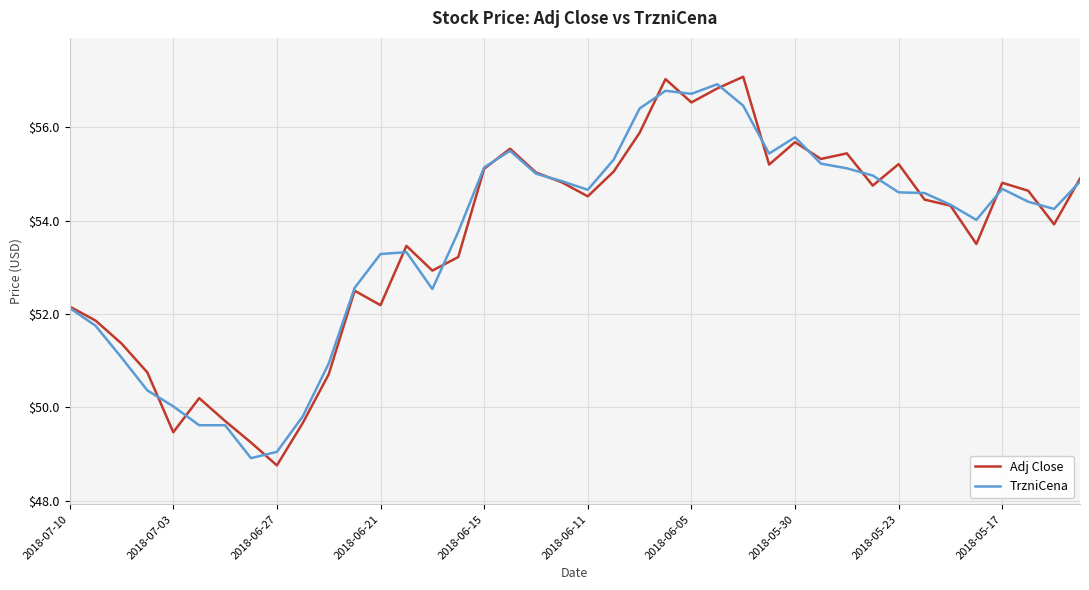

What is the smallest value displayed?

48.8